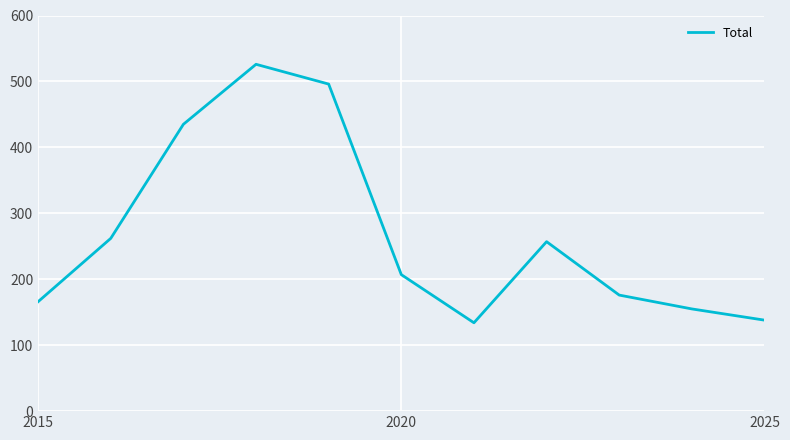

What is the minimum value shown in the chart?

134